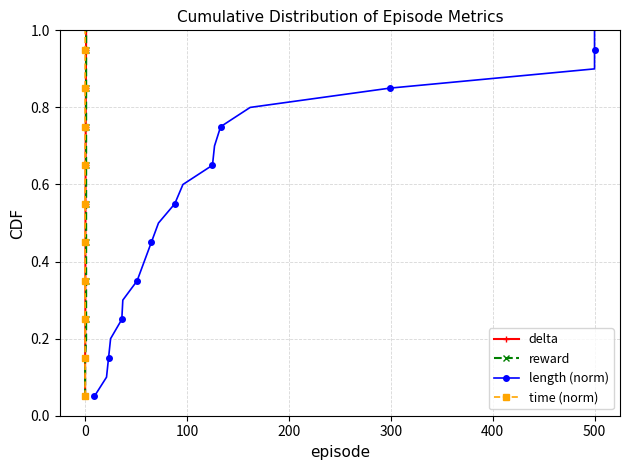

How many distinct data groups are displayed?

4